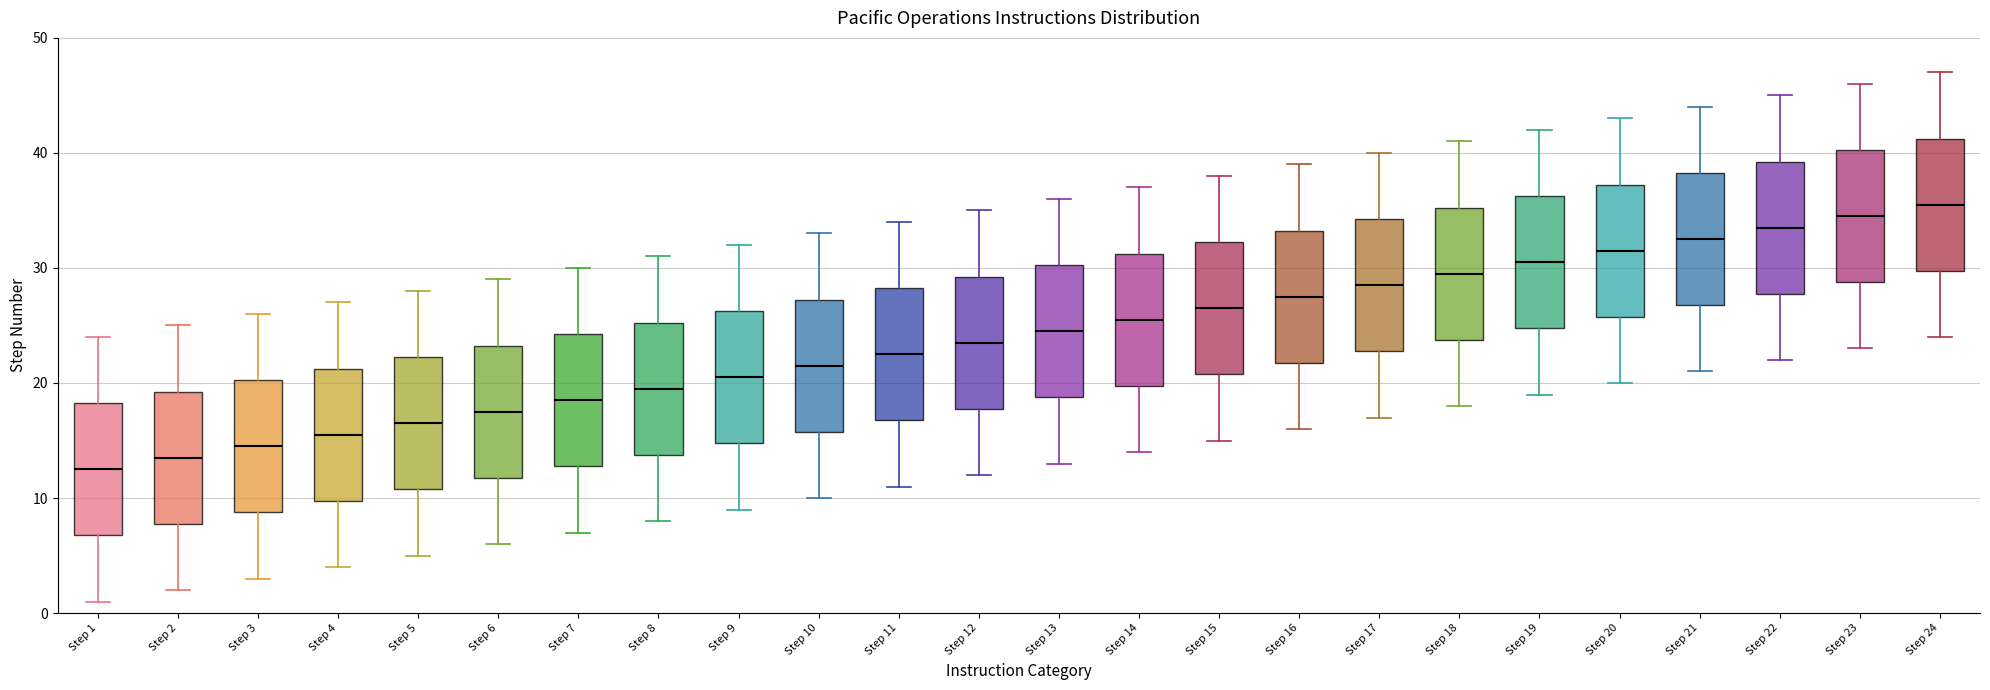

Reading left to right, transcribe this box plot: for each box, give where its median line is, the range the box spans, and where its two whiskers end, as read against the y-axis. The values are not printed on the chart, so give them approximately, as read against the axis.

Step 1: median 13, box 7 to 18, whiskers 1 to 24
Step 2: median 14, box 8 to 19, whiskers 2 to 25
Step 3: median 15, box 9 to 20, whiskers 3 to 26
Step 4: median 16, box 10 to 21, whiskers 4 to 27
Step 5: median 17, box 11 to 22, whiskers 5 to 28
Step 6: median 18, box 12 to 23, whiskers 6 to 29
Step 7: median 19, box 13 to 24, whiskers 7 to 30
Step 8: median 20, box 14 to 25, whiskers 8 to 31
Step 9: median 21, box 15 to 26, whiskers 9 to 32
Step 10: median 22, box 16 to 27, whiskers 10 to 33
Step 11: median 23, box 17 to 28, whiskers 11 to 34
Step 12: median 24, box 18 to 29, whiskers 12 to 35
Step 13: median 25, box 19 to 30, whiskers 13 to 36
Step 14: median 26, box 20 to 31, whiskers 14 to 37
Step 15: median 27, box 21 to 32, whiskers 15 to 38
Step 16: median 28, box 22 to 33, whiskers 16 to 39
Step 17: median 29, box 23 to 34, whiskers 17 to 40
Step 18: median 30, box 24 to 35, whiskers 18 to 41
Step 19: median 31, box 25 to 36, whiskers 19 to 42
Step 20: median 32, box 26 to 37, whiskers 20 to 43
Step 21: median 33, box 27 to 38, whiskers 21 to 44
Step 22: median 34, box 28 to 39, whiskers 22 to 45
Step 23: median 35, box 29 to 40, whiskers 23 to 46
Step 24: median 36, box 30 to 41, whiskers 24 to 47